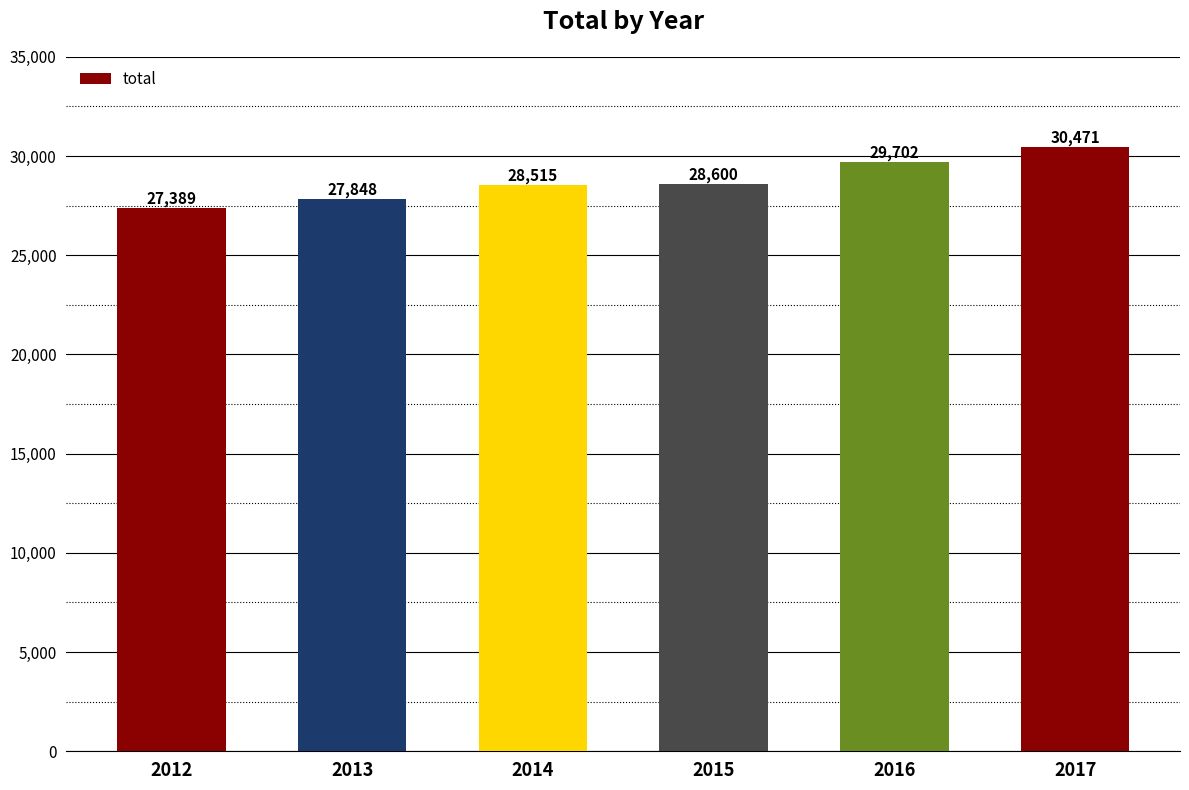

What is the change in value from 2013 to 2016?

+1854